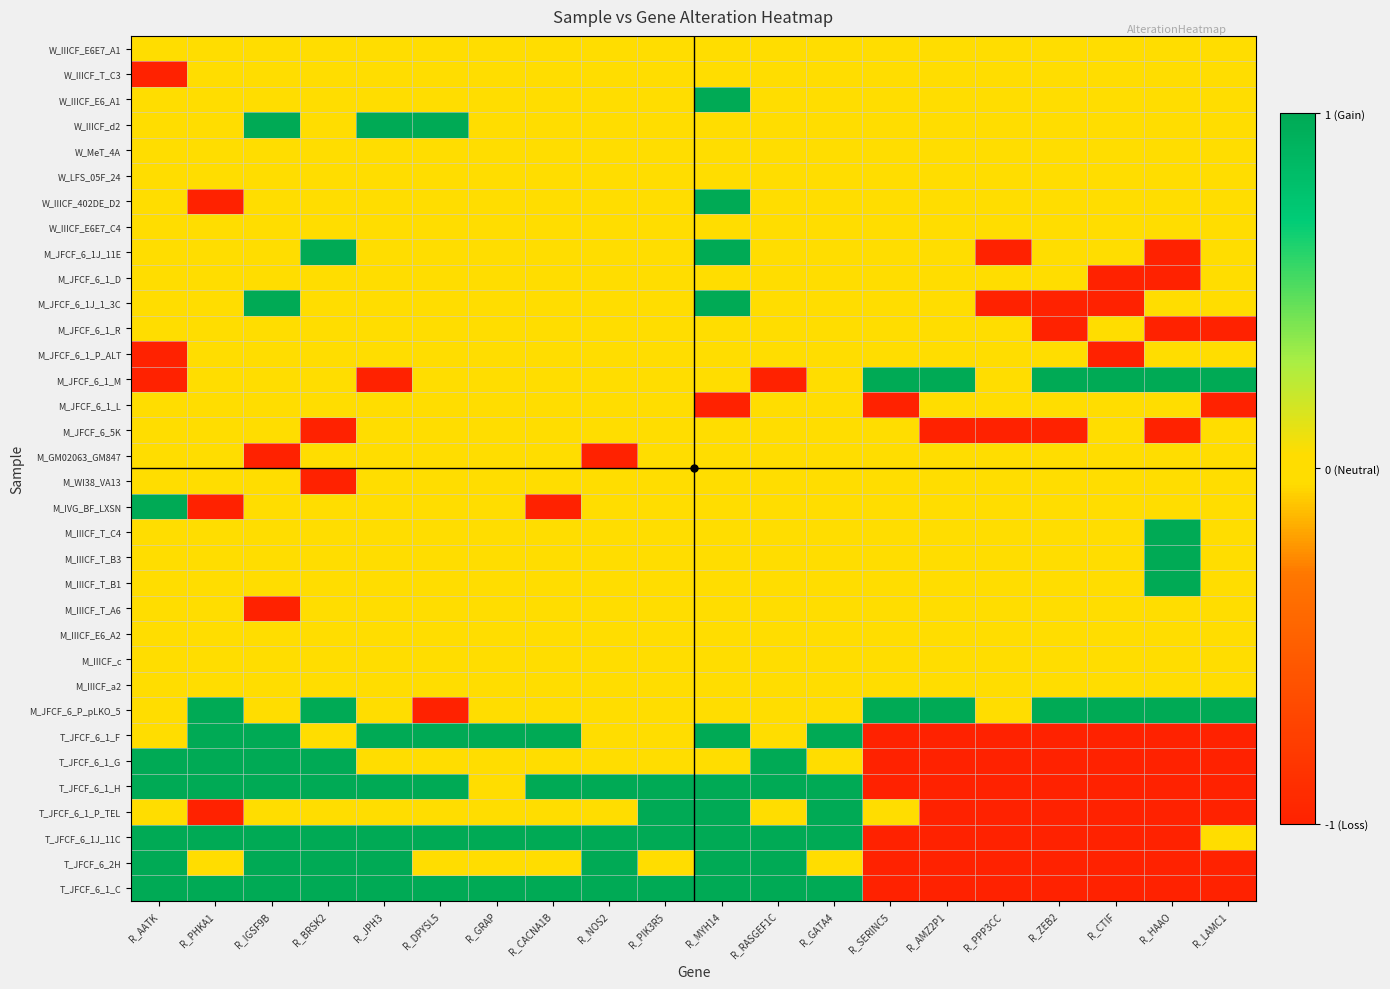

Which has a higher value, R_CACNA1B or R_SERINC5?

R_CACNA1B